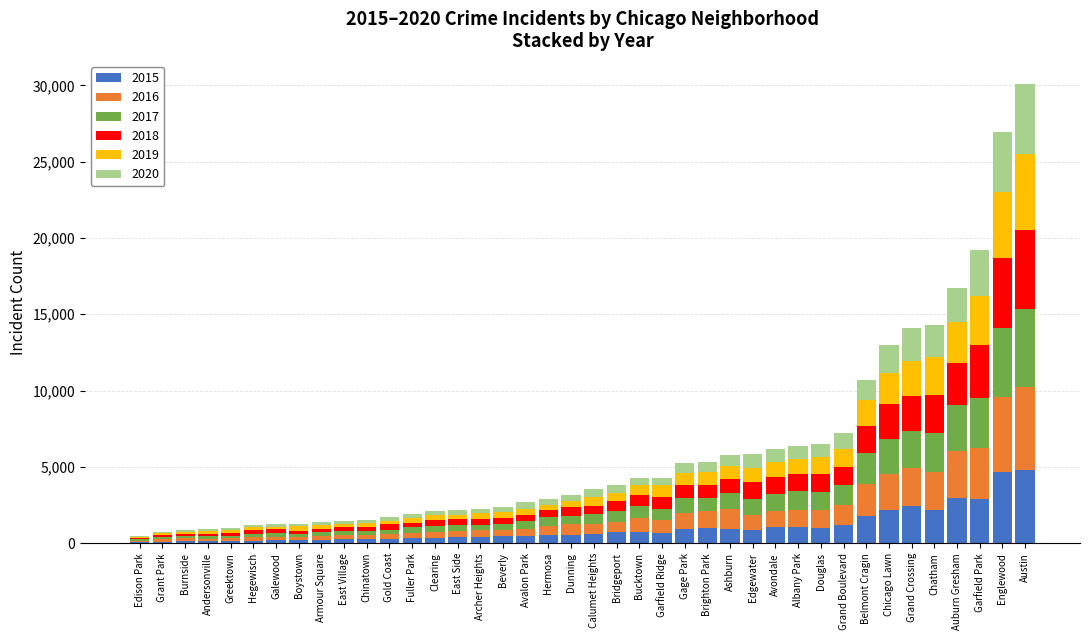

Count the number of data series in this chart.

6